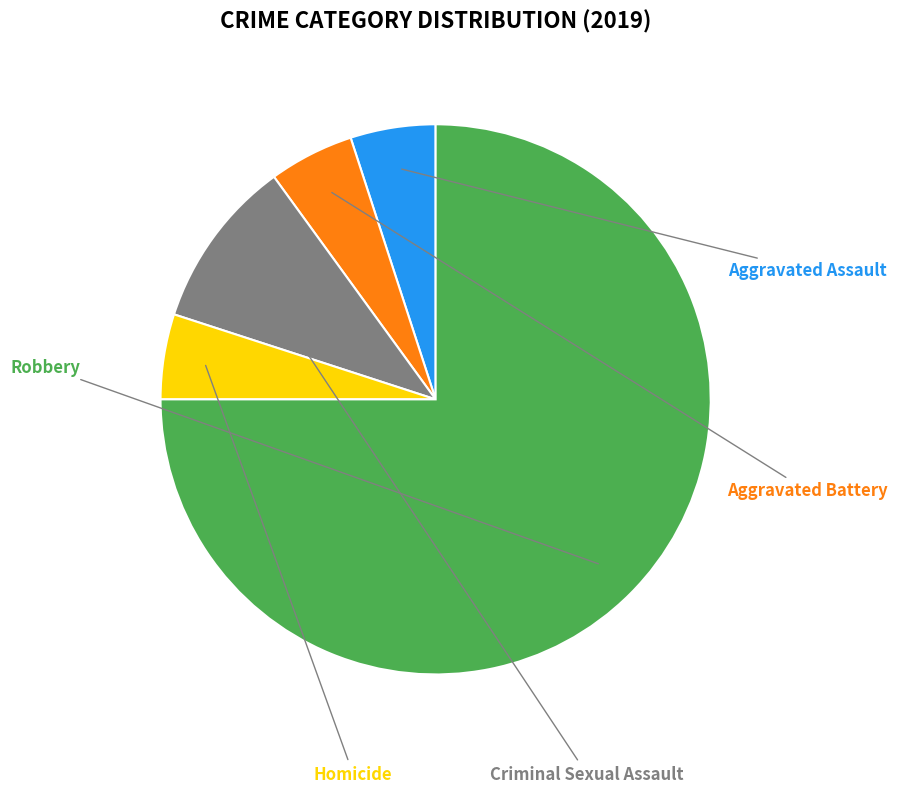

To the nearest percent, what is the difference between the largest and smallest slice percentages?

70%